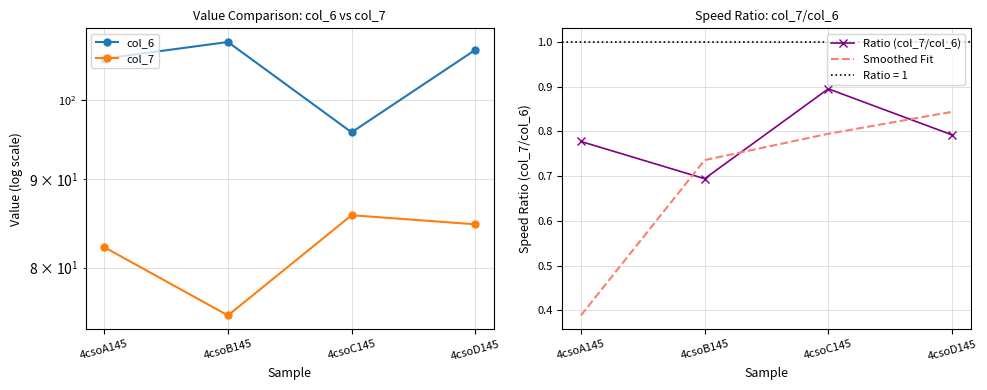

Rank the series by their maximum value, from highest to lowest.

col_6, col_7, Ratio (col_7/col_6), Smoothed Fit